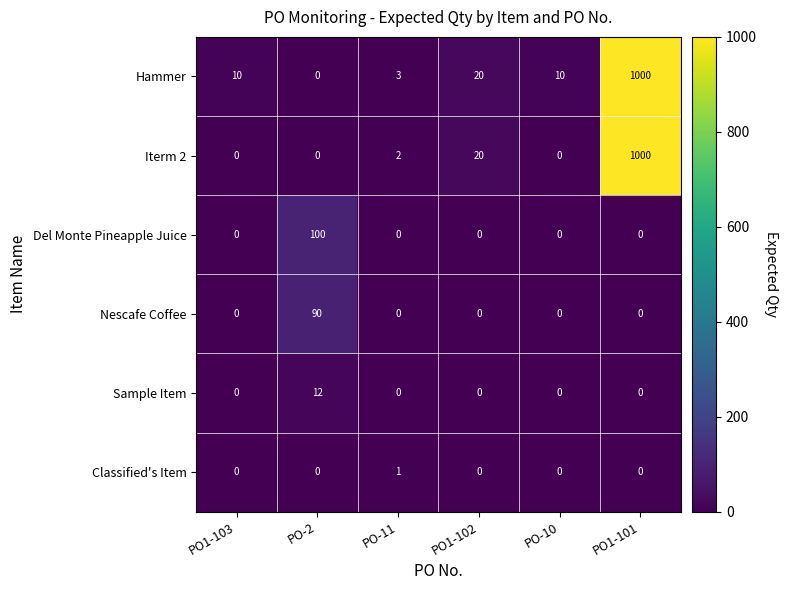

What is the highest value of the Nescafe Coffee series?

90